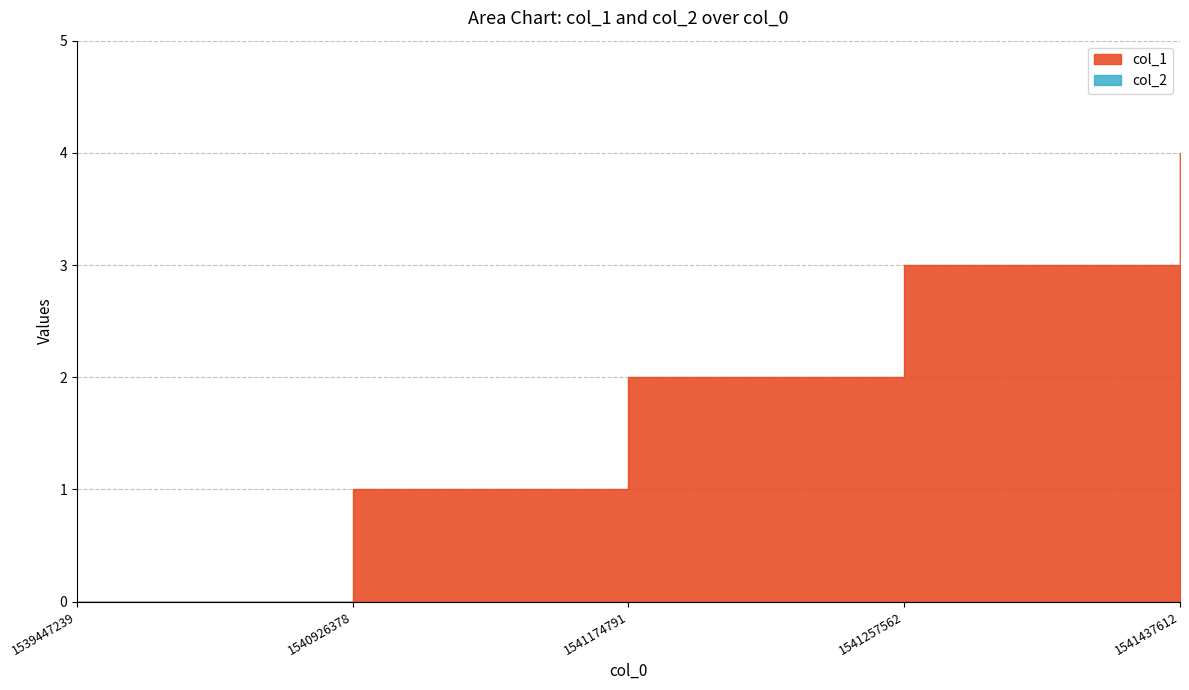

List the series in order of their peak value, lowest first.

col_2_line, col_1_line